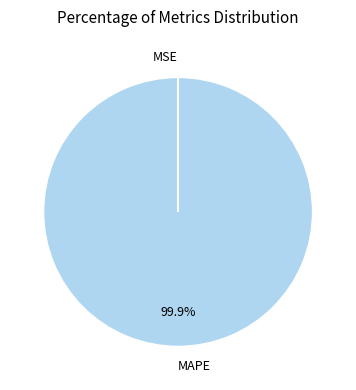

Is there a majority slice in this chart?

Yes